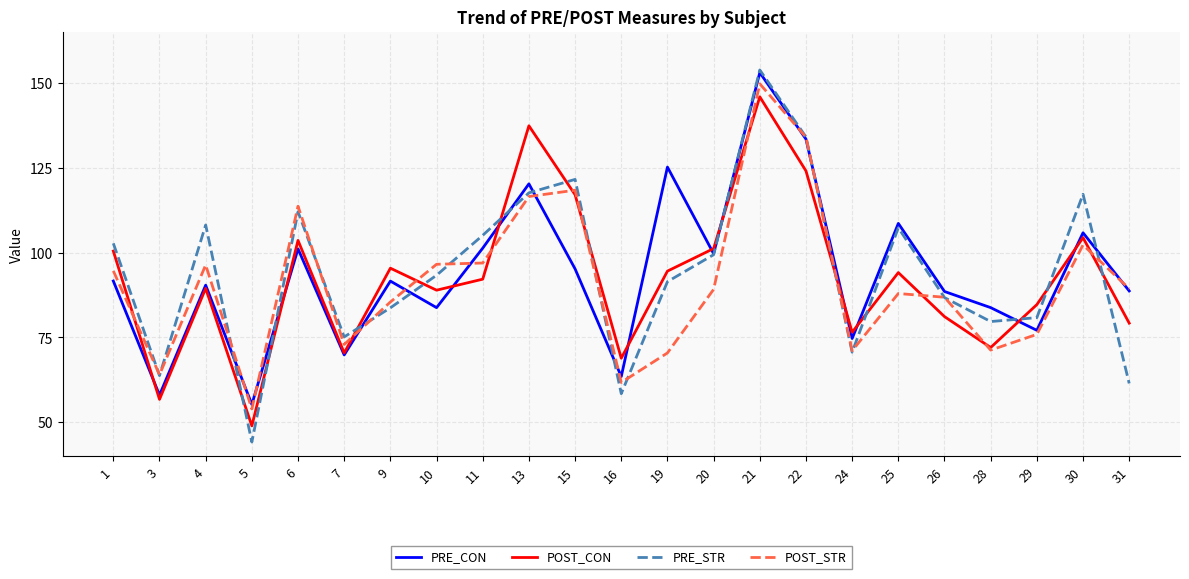

Where is PRE_STR nearest to the value 98?

20